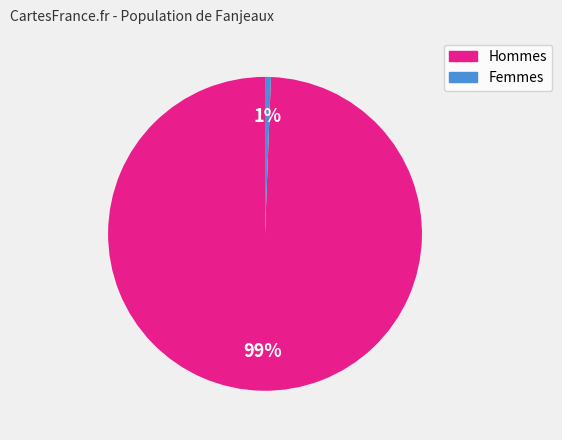

Does any single category account for the majority?

Yes